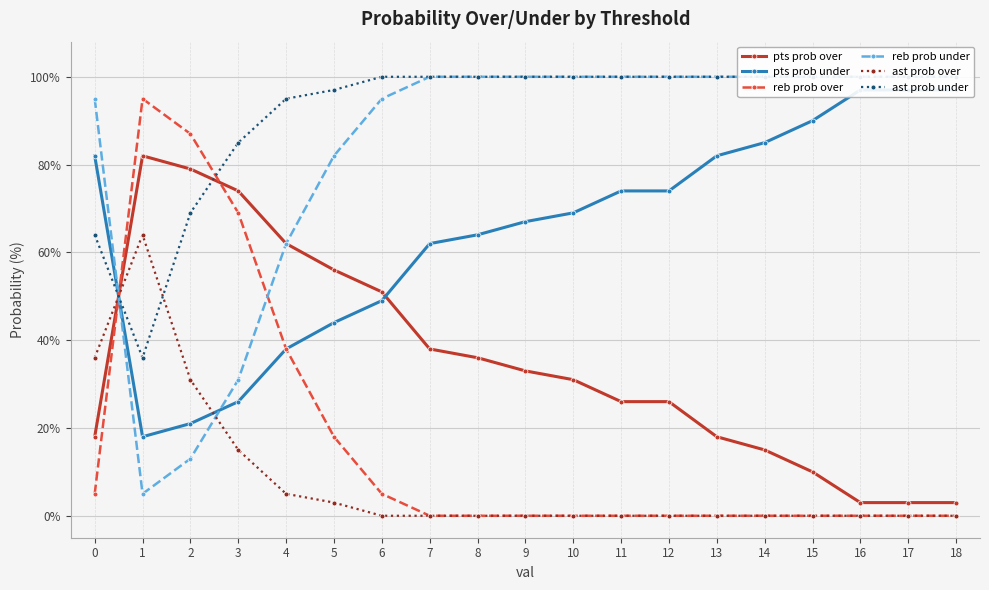

What is the sum of the pts prob over values at 12 and 5?

82